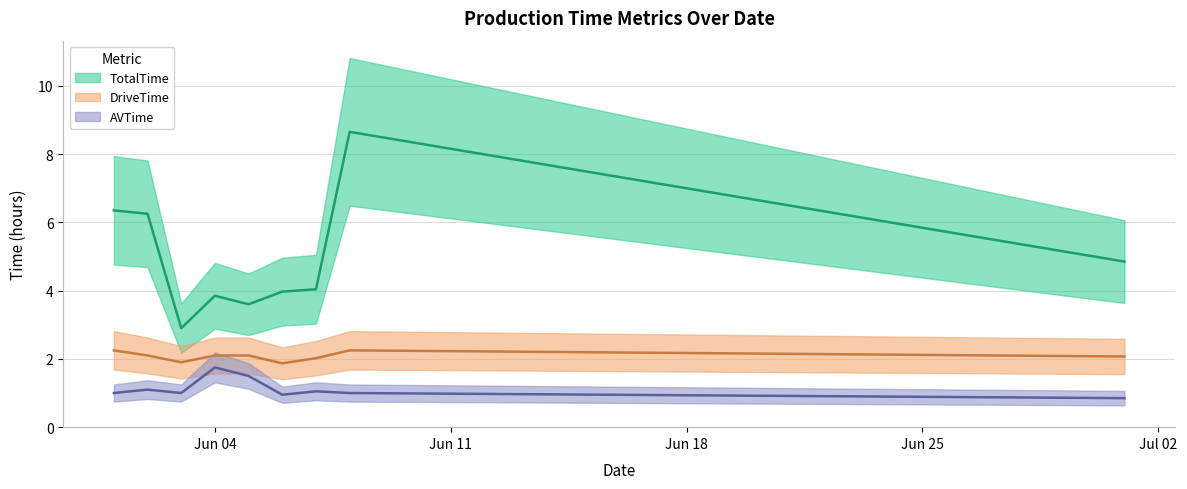

What are all the series names shown in the legend?

TotalTime, DriveTime, AVTime